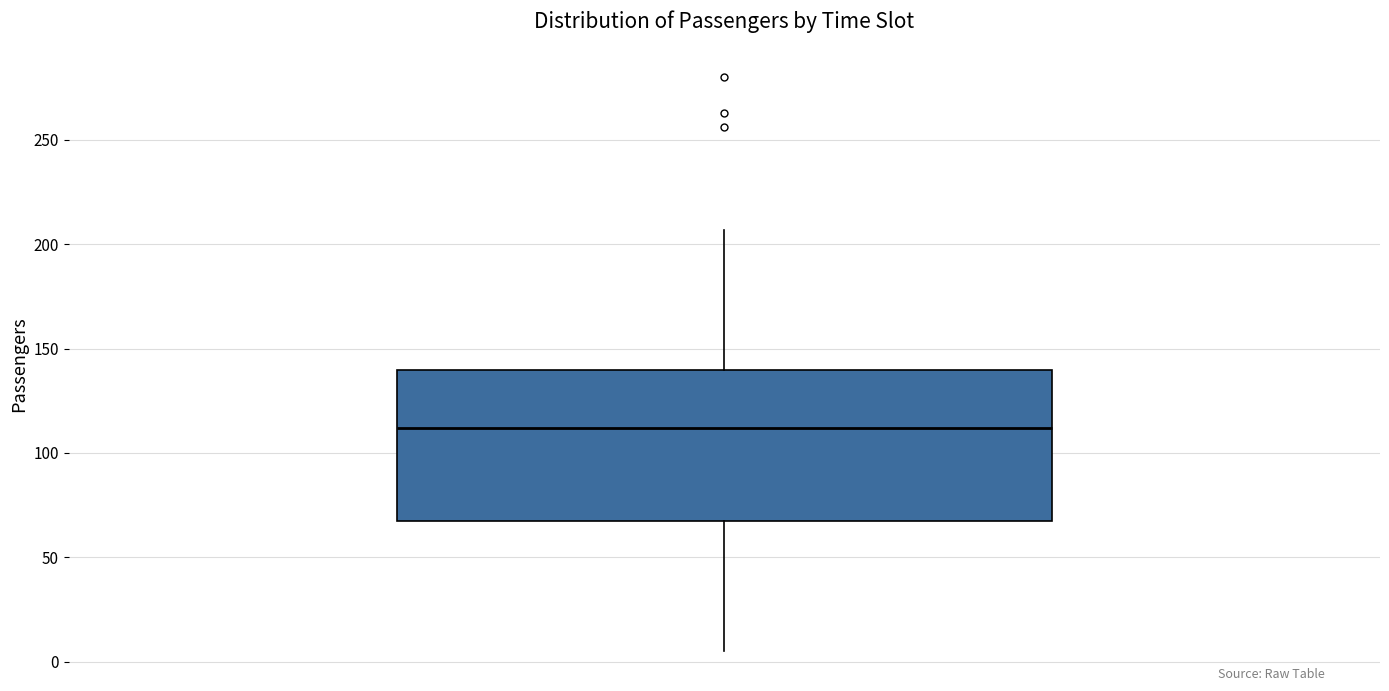

Transcribe this box plot: give where the median line is, the range the box spans, and where the two whiskers end, as read against the y-axis. The values are not printed on the chart, so give them approximately, as read against the axis.

median 110, box 70 to 140, whiskers 5 to 205